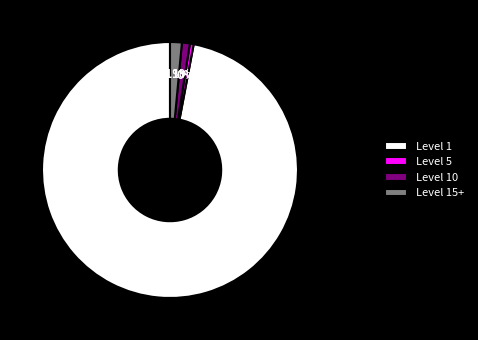

To the nearest percent, what is the average slice percentage?

25%